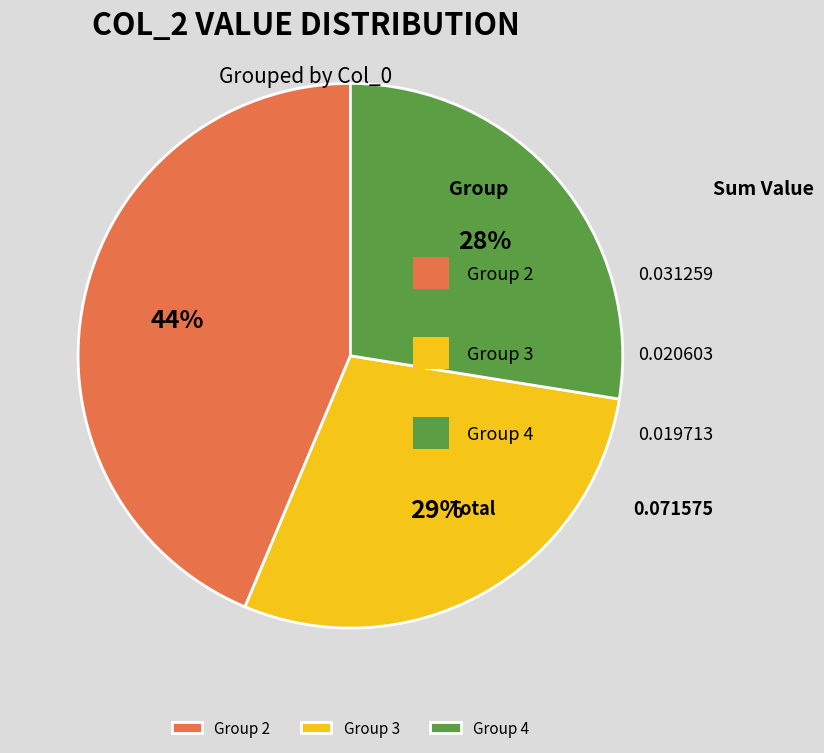

What percentage is the Group 2 slice, to the nearest percent?

44%